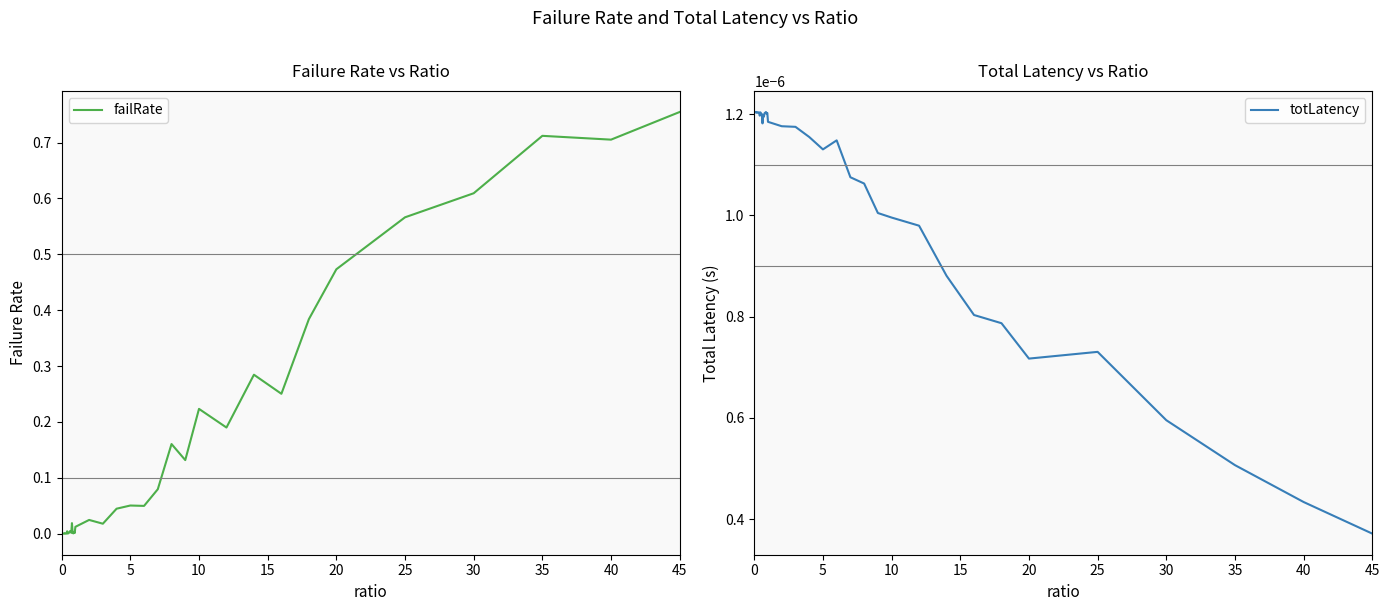

At which label is totLatency closest to 0?

45